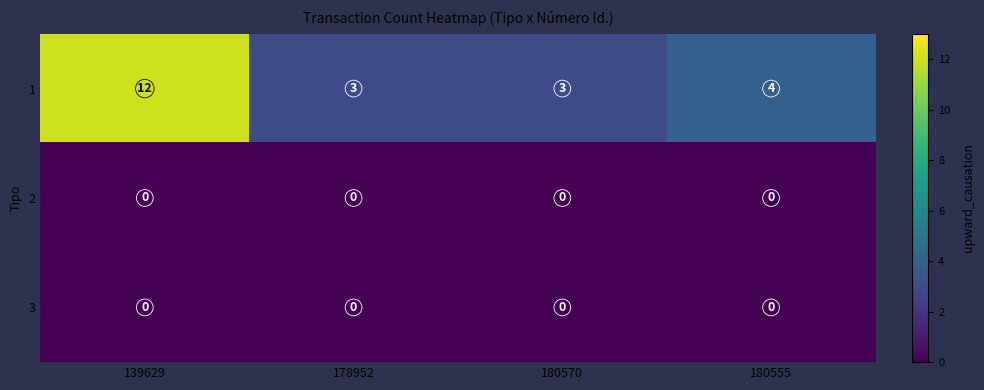

Which series changed the most between 180570 and 180555?

1